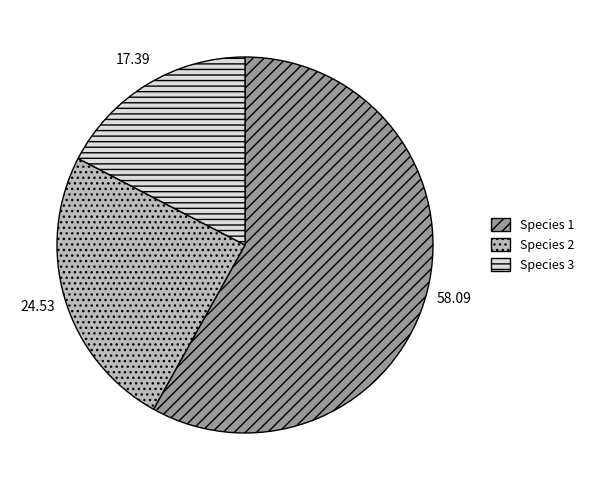

Which slice represents more than half of the pie?

Species 1